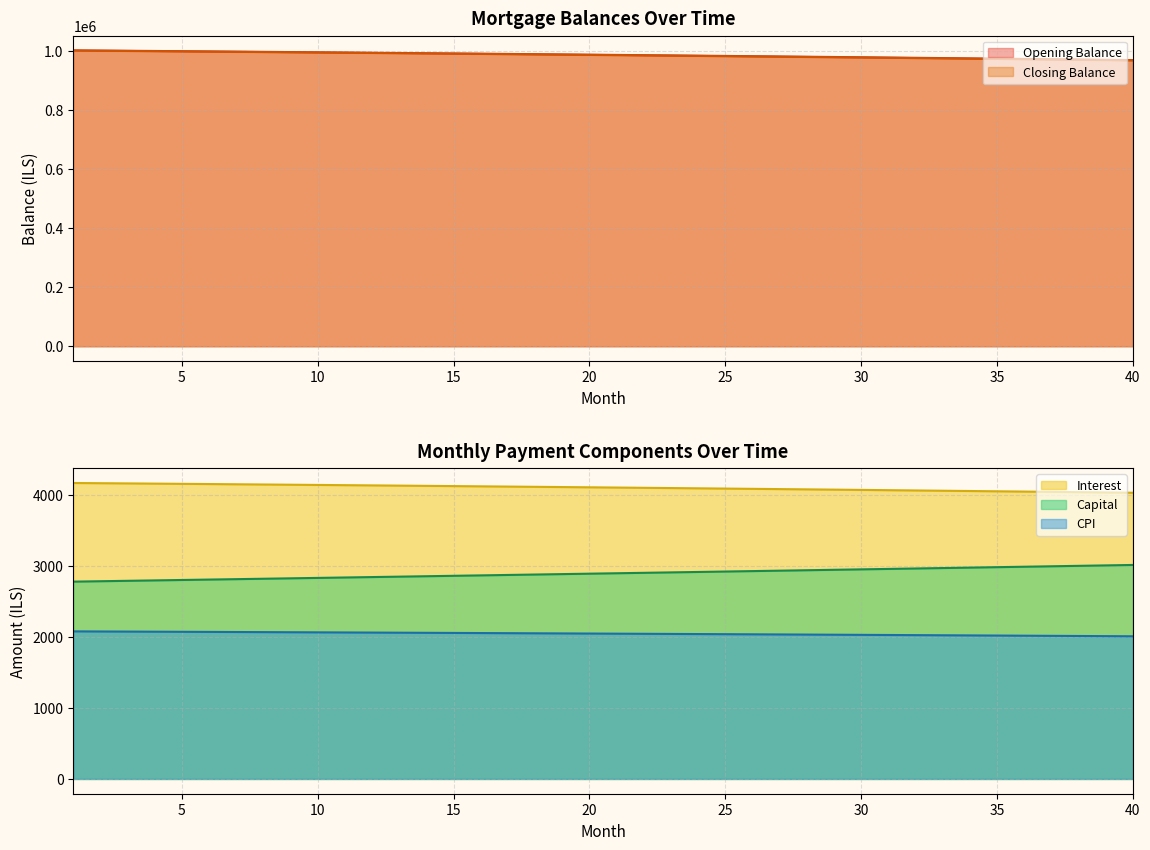

What is the spread (max minus min) of values at 31?

975725.1